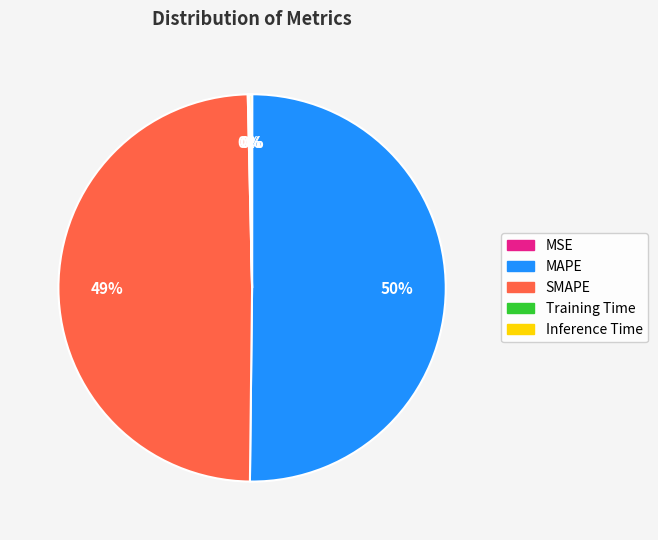

Which slice is the largest?

MAPE